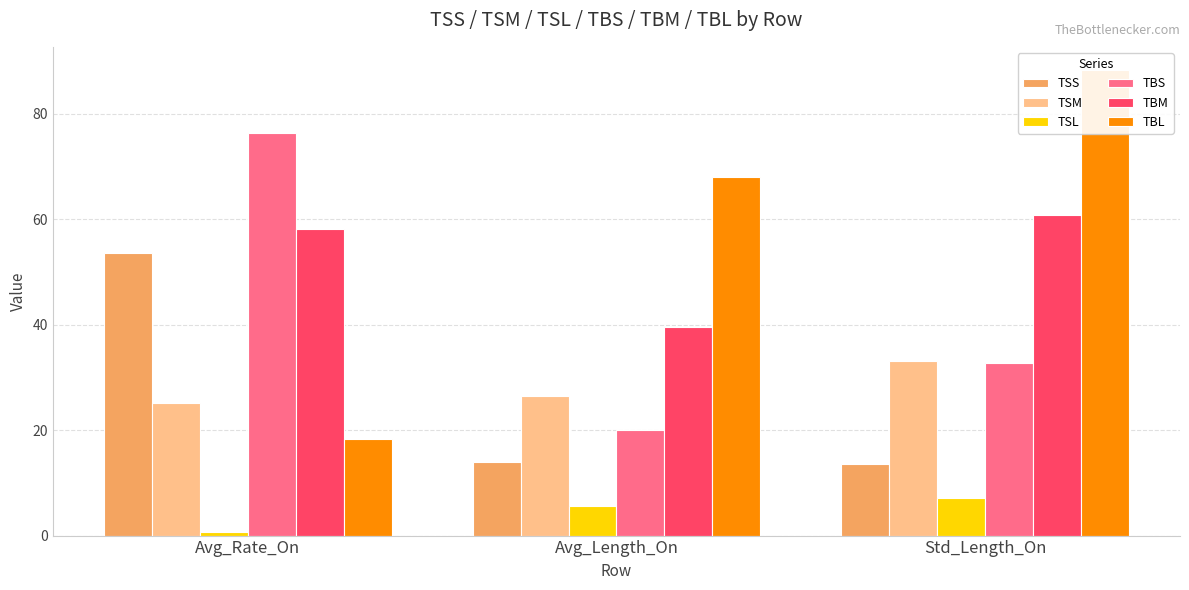

Where does the TBL series first go above 67?

Avg_Length_On